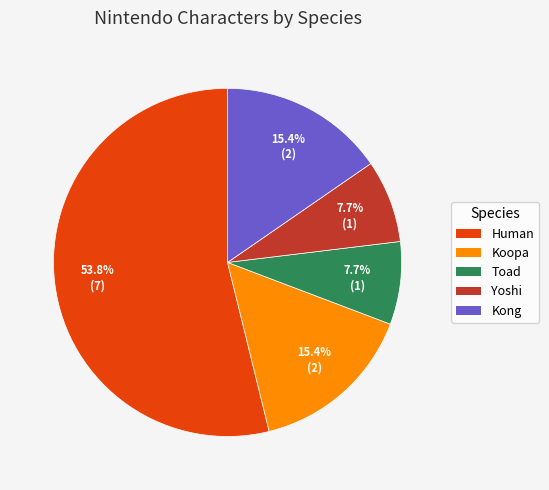

Which has a higher value, Toad or Human?

Human